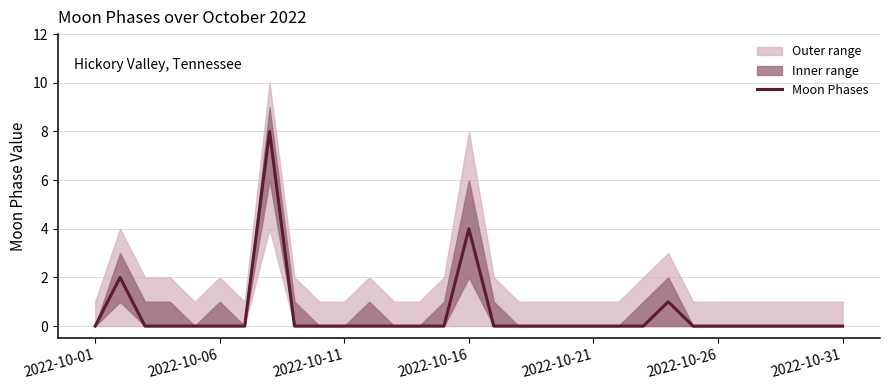

What is the maximum value shown in the chart?

8